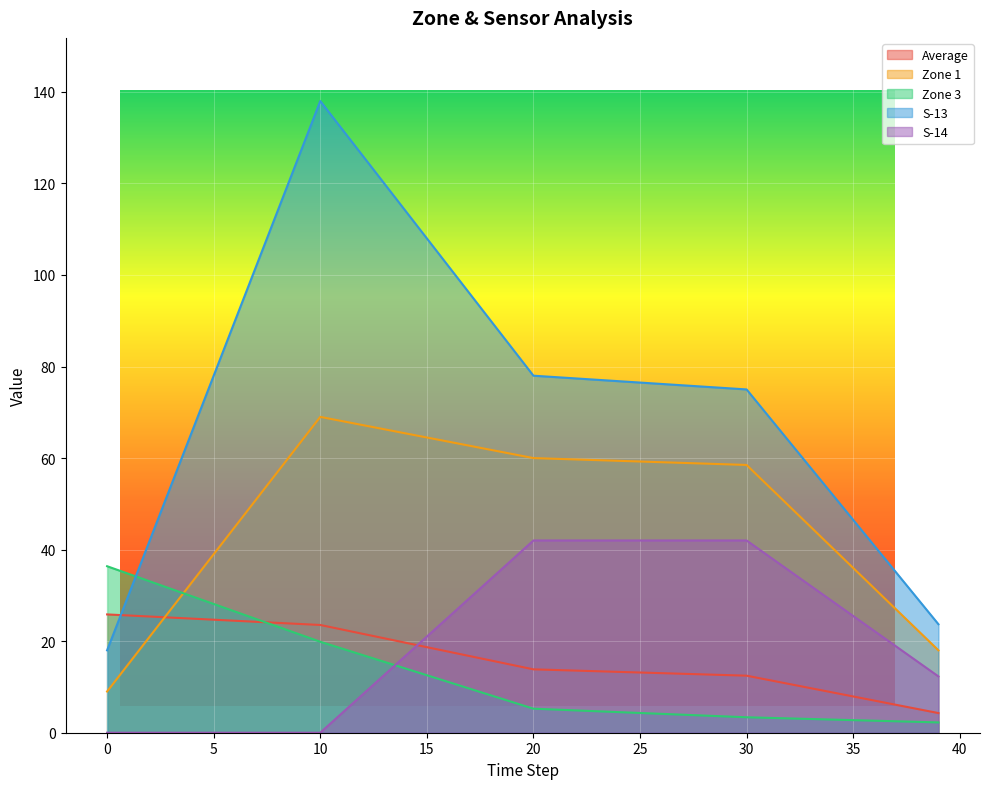

Reading left to right, extract all data points from this chart.

Average: 25.8	25.6	25.4	25.2	24.9	24.7	24.5	24.2	24.0	23.8	23.5	22.6	21.6	20.6	19.7	18.7	17.7	16.8	15.8	14.8	13.8	13.7	13.6	13.4	13.3	13.2	13.0	12.9	12.7	12.6	12.5	11.6	10.6	9.7	8.8	7.9	7.0	6.1	5.2	4.3
Zone 1: 9.0	15.0	21.0	27.0	33.0	39.0	45.0	51.0	57.0	63.0	69.0	68.1	67.2	66.3	65.4	64.5	63.6	62.7	61.8	60.9	60.0	59.9	59.7	59.5	59.4	59.2	59.1	59.0	58.8	58.6	58.5	54.0	49.5	45.0	40.5	36.0	31.5	27.0	22.5	18.0
Zone 3: 36.4	34.7	33.1	31.4	29.8	28.1	26.5	24.8	23.2	21.5	19.9	18.4	16.9	15.5	14.0	12.6	11.1	9.6	8.2	6.7	5.2	5.1	4.9	4.7	4.5	4.3	4.1	3.9	3.8	3.6	3.4	3.2	3.1	3.0	2.9	2.8	2.6	2.5	2.4	2.2
S-13: 18.0	30.0	42.0	54.0	66.0	78.0	90.0	102.0	114.0	126.0	138.0	132.0	126.0	120.0	114.0	108.0	102.0	96.0	90.0	84.0	78.0	77.7	77.4	77.1	76.8	76.5	76.2	75.9	75.6	75.3	75.0	69.3	63.6	57.9	52.2	46.5	40.8	35.1	29.4	23.7
S-14: 0.0	0.0	0.0	0.0	0.0	0.0	0.0	0.0	0.0	0.0	0.0	4.2	8.4	12.6	16.8	21.0	25.2	29.4	33.6	37.8	42.0	42.0	42.0	42.0	42.0	42.0	42.0	42.0	42.0	42.0	42.0	38.7	35.4	32.1	28.8	25.5	22.2	18.9	15.6	12.3